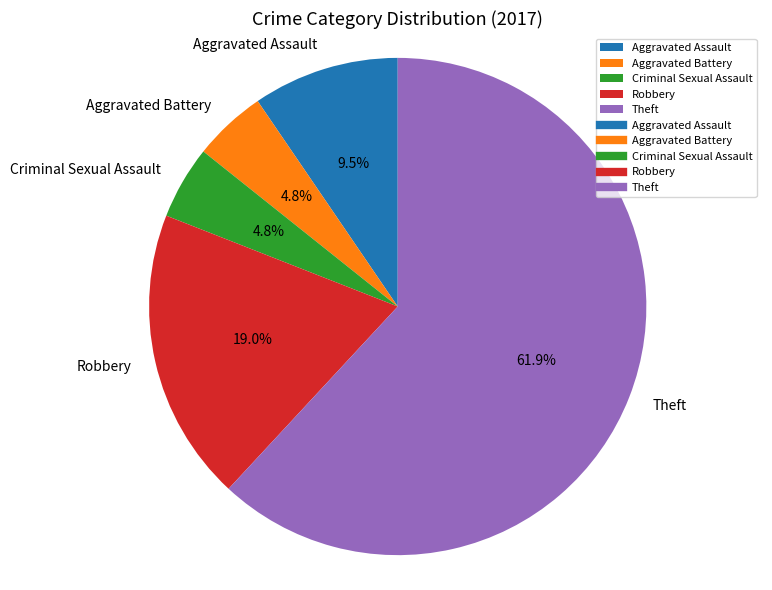

What is the ratio of the value at Robbery to the value at Theft?

0.3